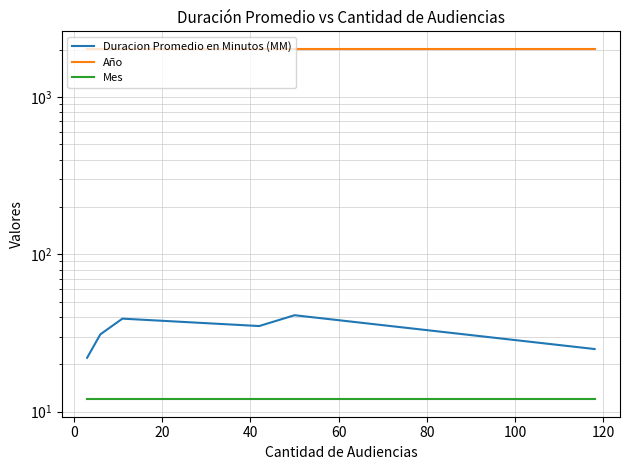

What is the spread (max minus min) of values at 40?

2008